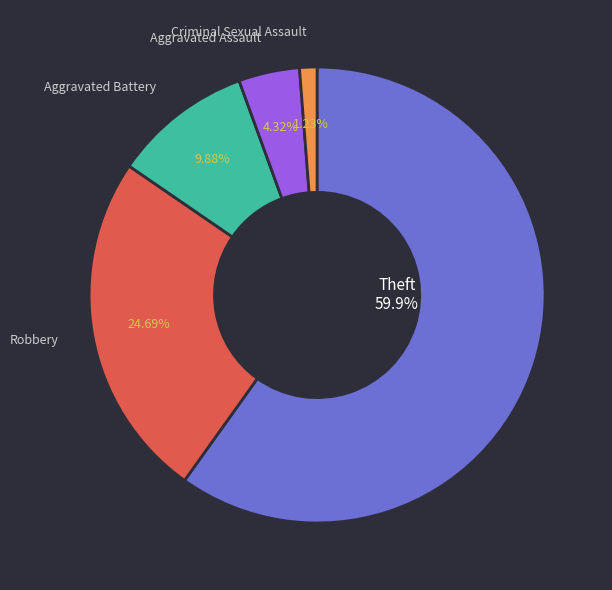

Rank the categories by value from highest to lowest.

Theft, Robbery, Aggravated Battery, Aggravated Assault, Criminal Sexual Assault